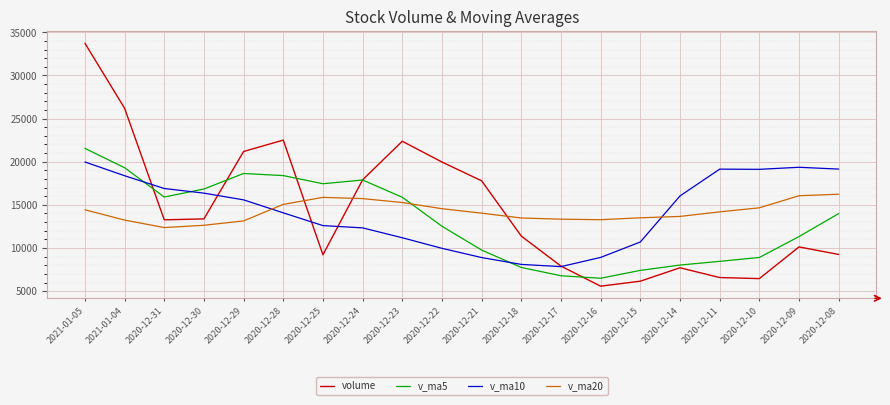

How many times do volume and v_ma20 cross each other?

3